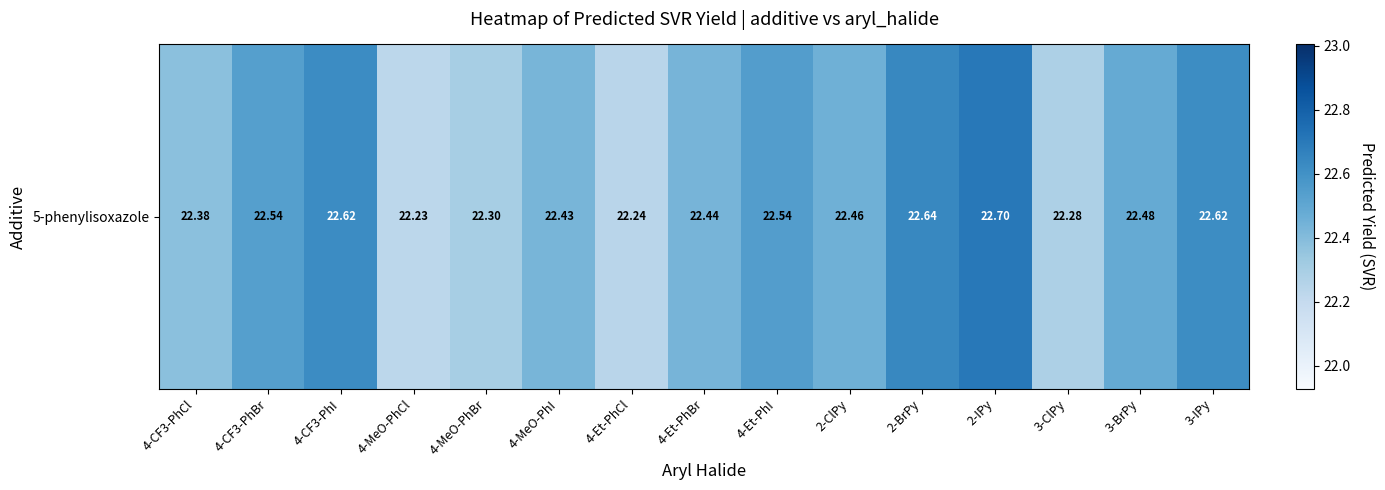

What is the difference between the values at 4-MeO-PhCl and 4-CF3-PhBr?

0.3